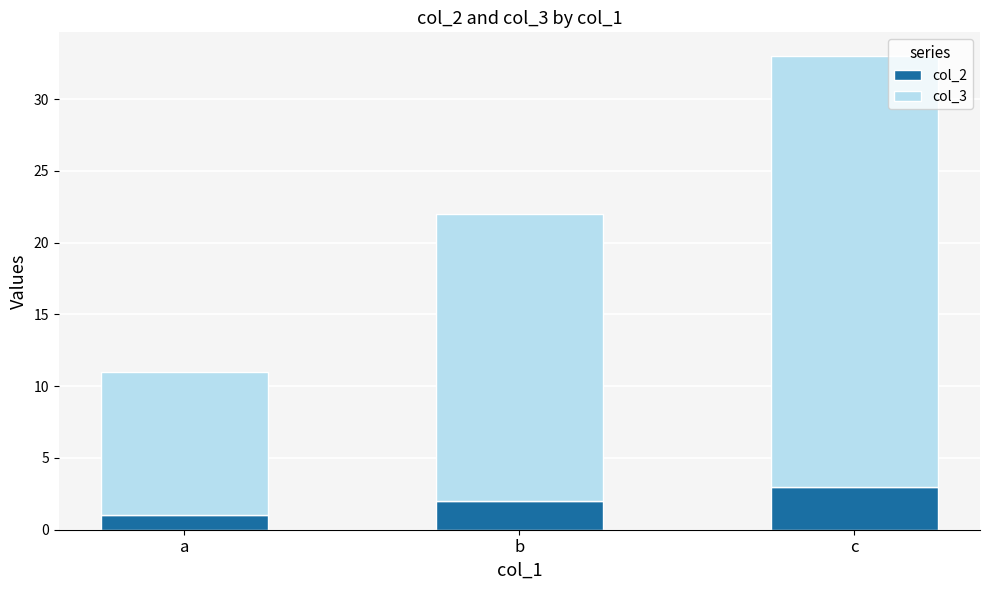

Reading left to right, list the values for the col_2 series.

a=1	b=2	c=3